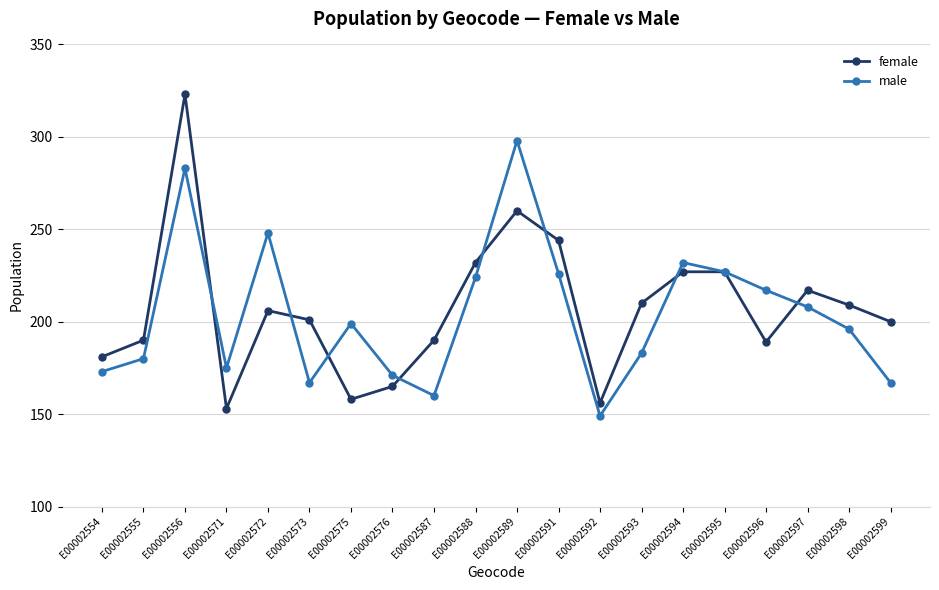

True or false: male has more than 2 points higher than both neighbors.

True